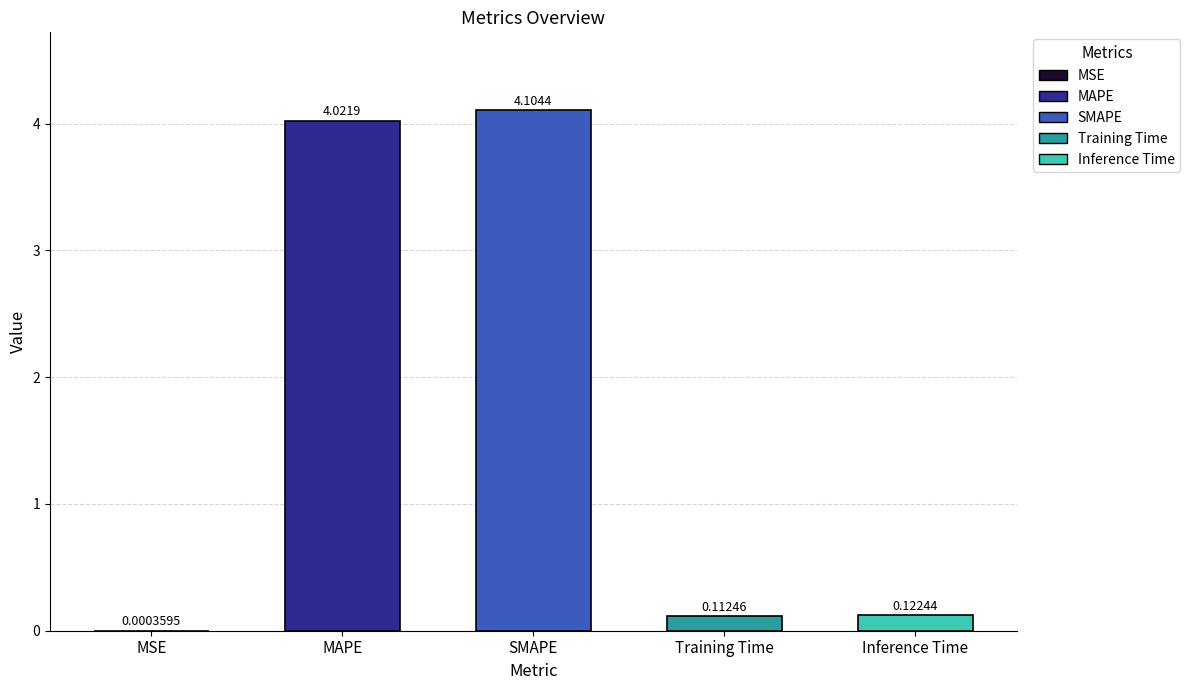

At which label is the value closest to 2?

Inference Time